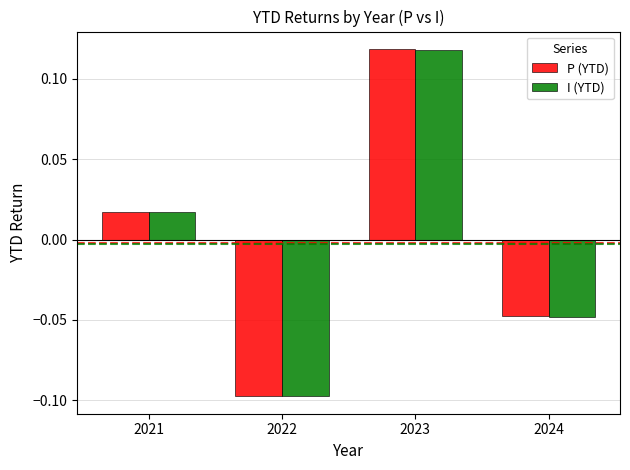

True or false: I (YTD) has a value of 0.2 at 2023.

False